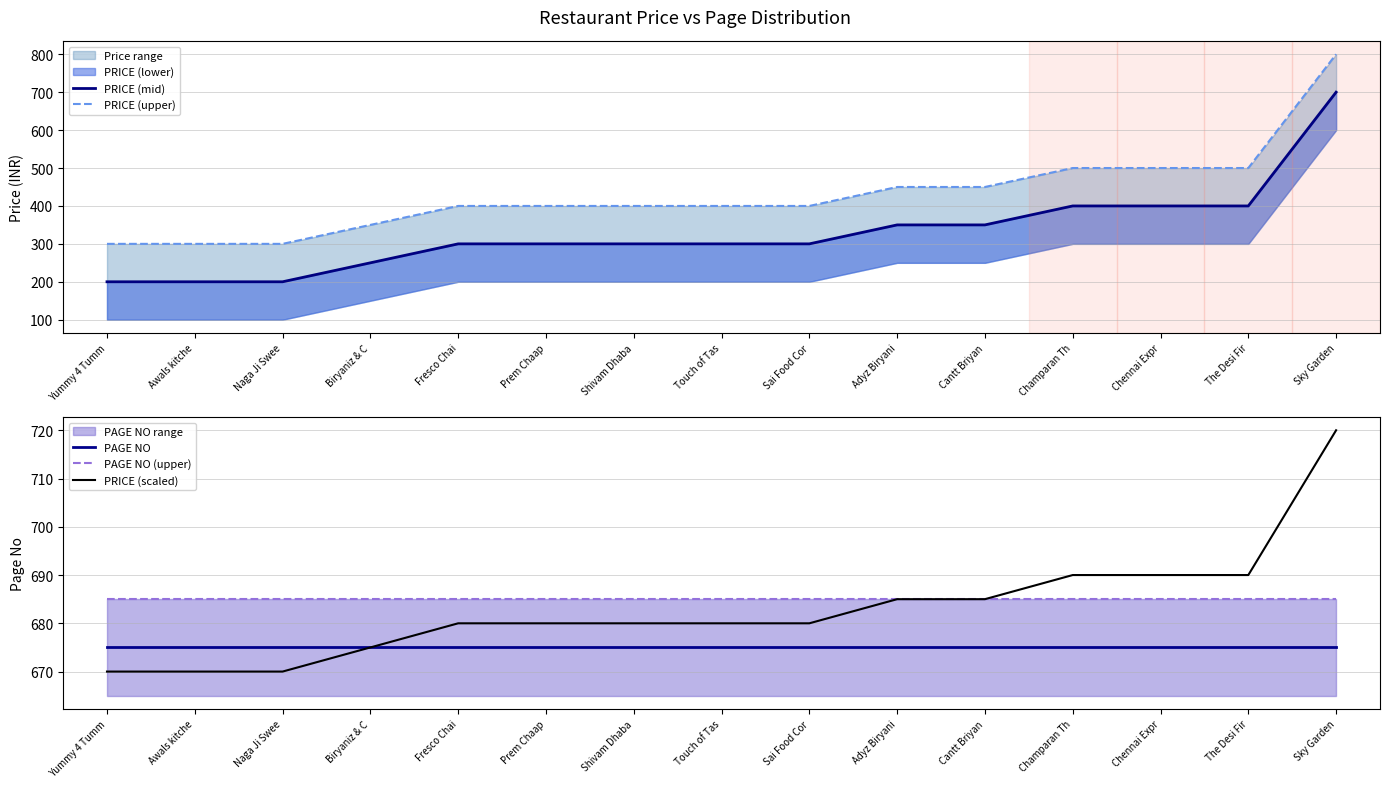

What is the approximate value of PAGE NO at The Desi Fir?

675